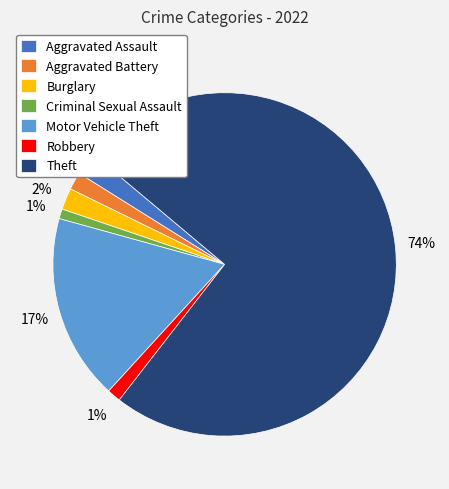

To the nearest percent, what is the average slice percentage?

14%